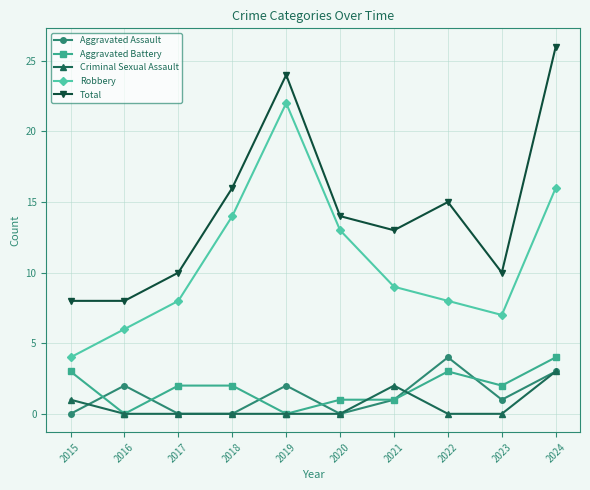

True or false: Total and Robbery cross at least once.

False